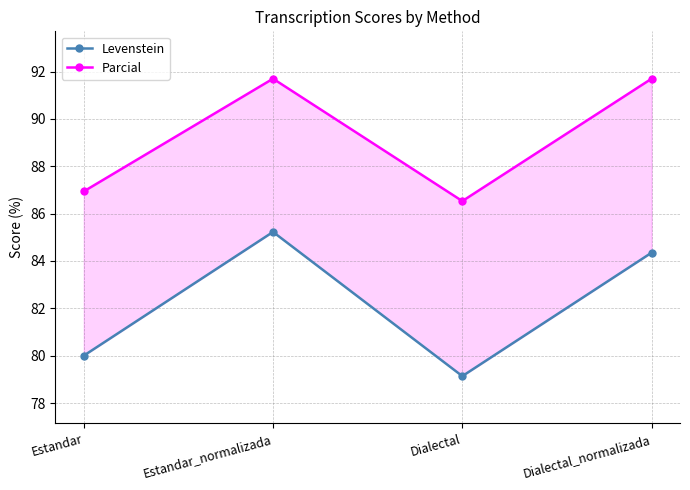

At which label does Levenstein reach its minimum?

Dialectal